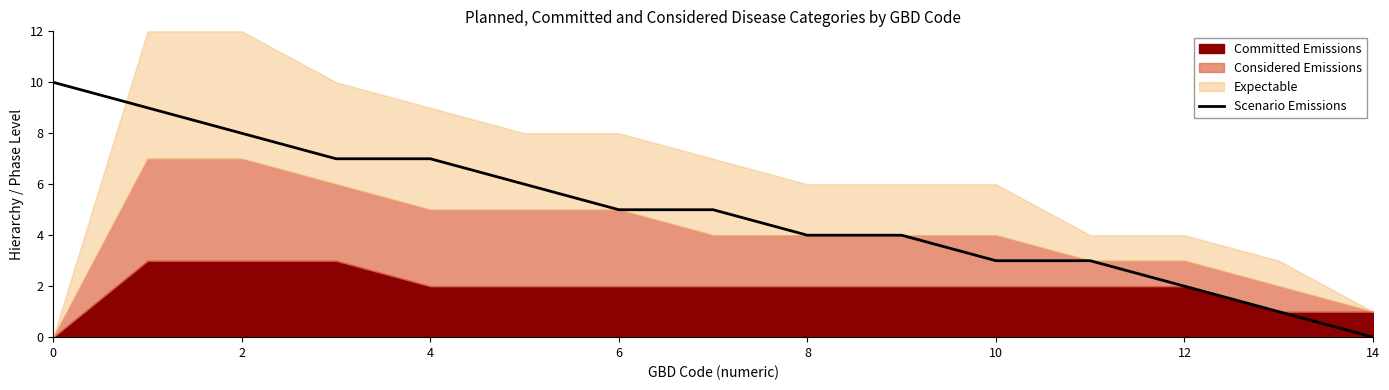

What is the label of the 13th point from the left?

12